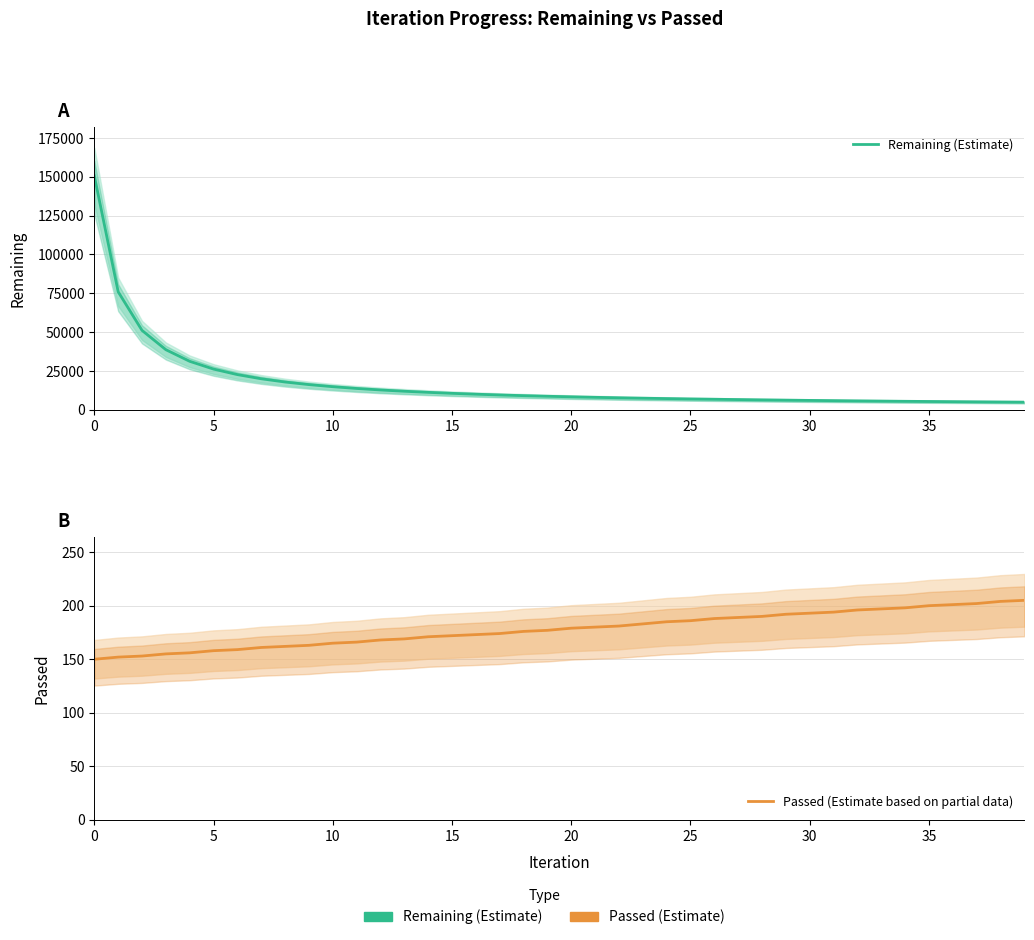

True or false: Remaining (Estimate) has more than 2 interior local peaks.

False